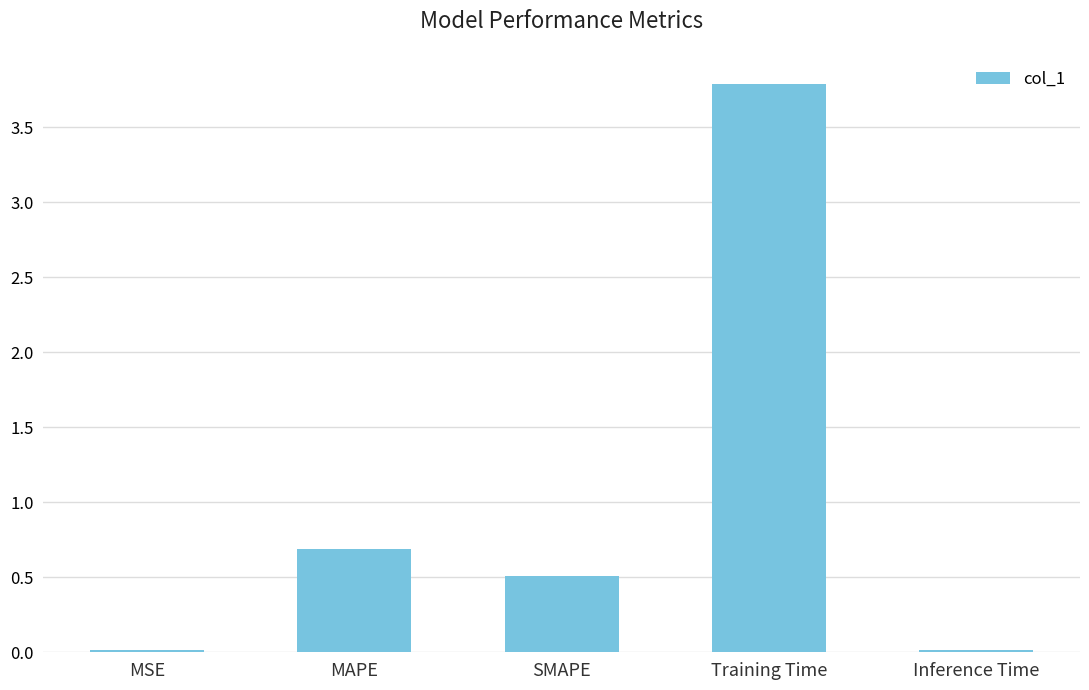

The chart shows a value of 1.0 at MAPE. True or false?

False